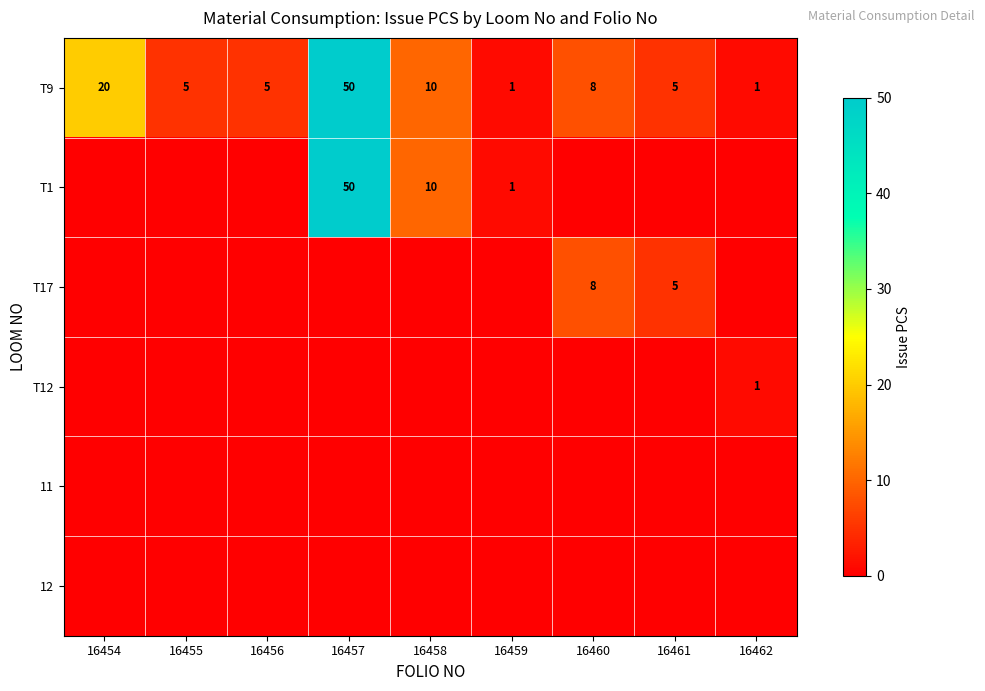

Is it true that T9 equals 5 at 16455?

True